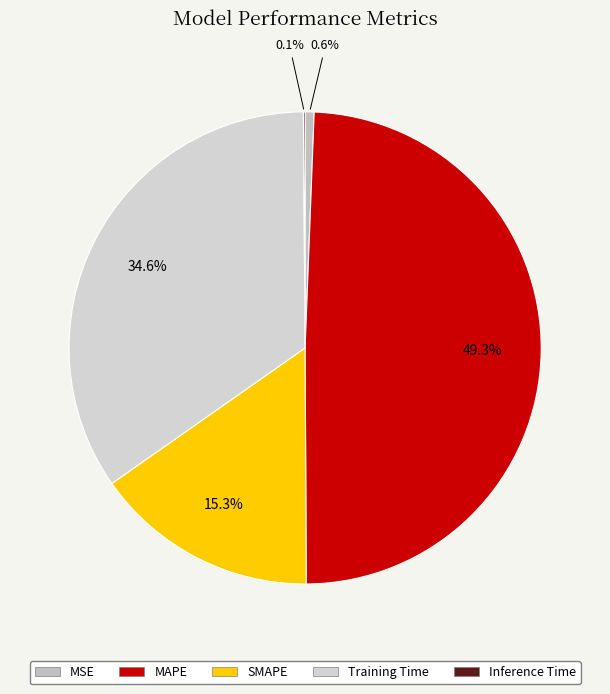

To the nearest percent, what percentage of the pie is Training Time?

35%